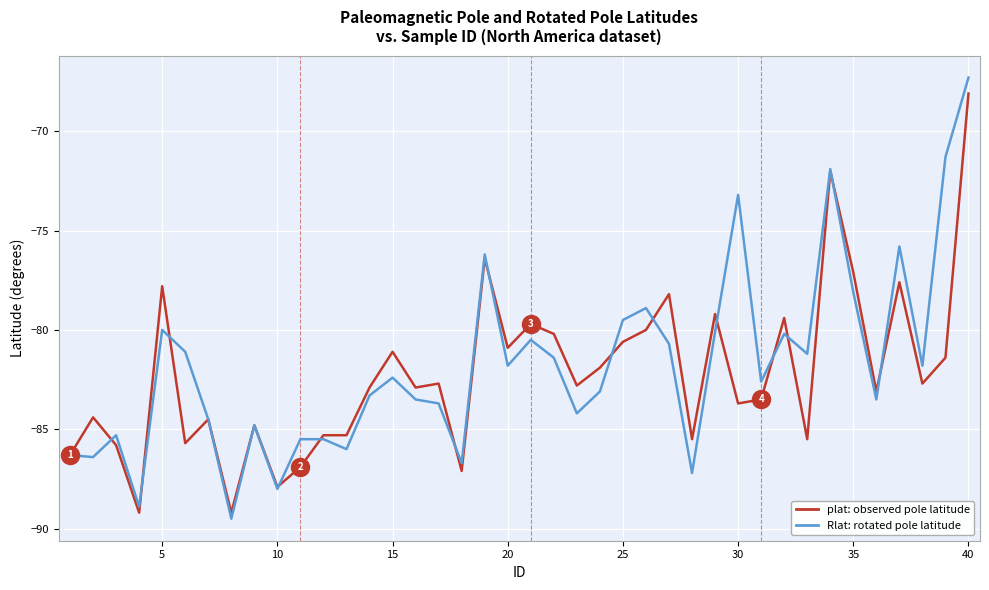

What is the maximum value shown in the chart?

-67.3